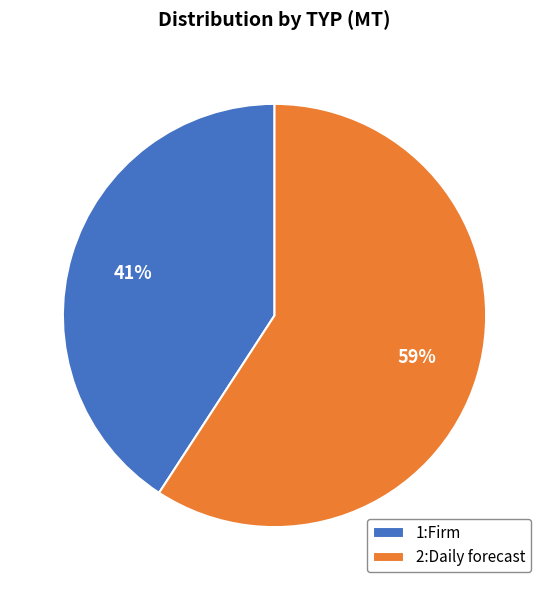

To the nearest percent, what is the difference between the largest and smallest slice percentages?

18%